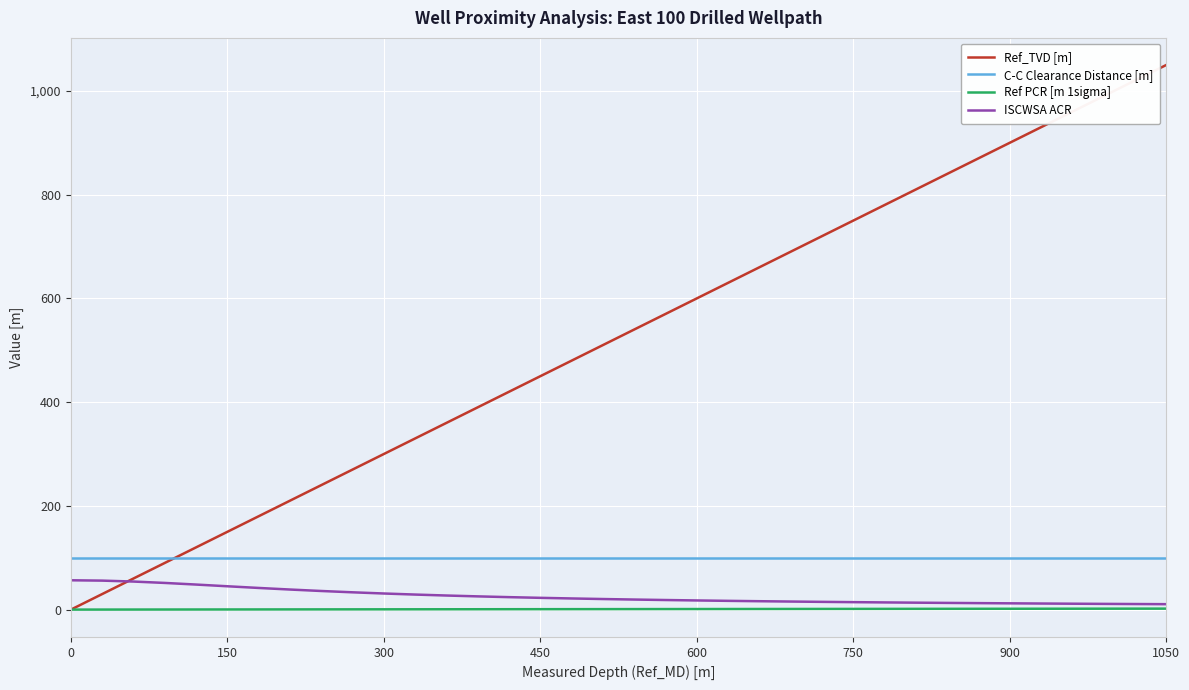

Which series ends up on top after the final intersection of Ref_TVD [m] and C-C Clearance Distance [m]?

Ref_TVD [m]